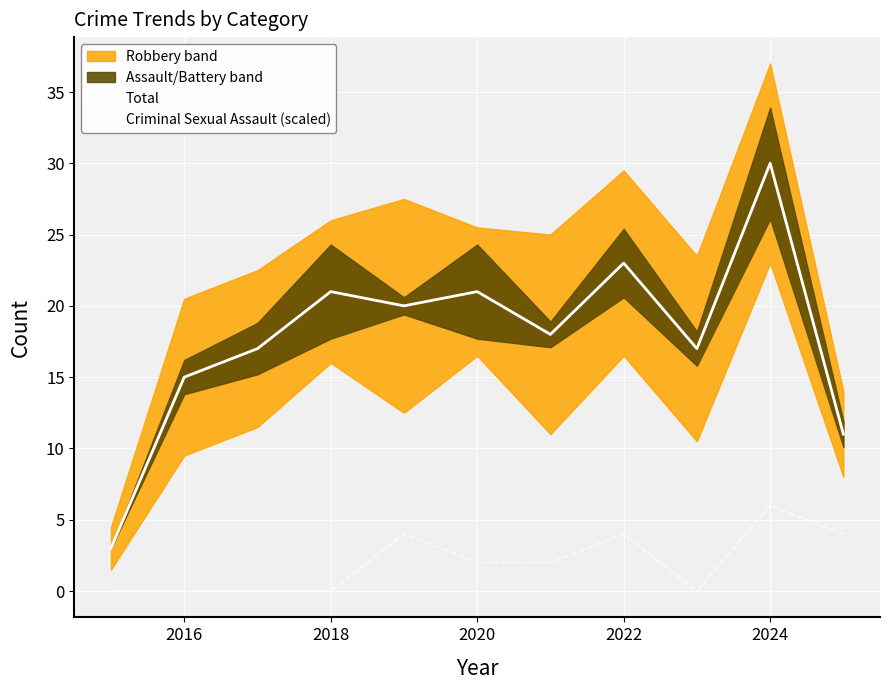

True or false: Criminal Sexual Assault (scaled) and Total cross at least once.

False